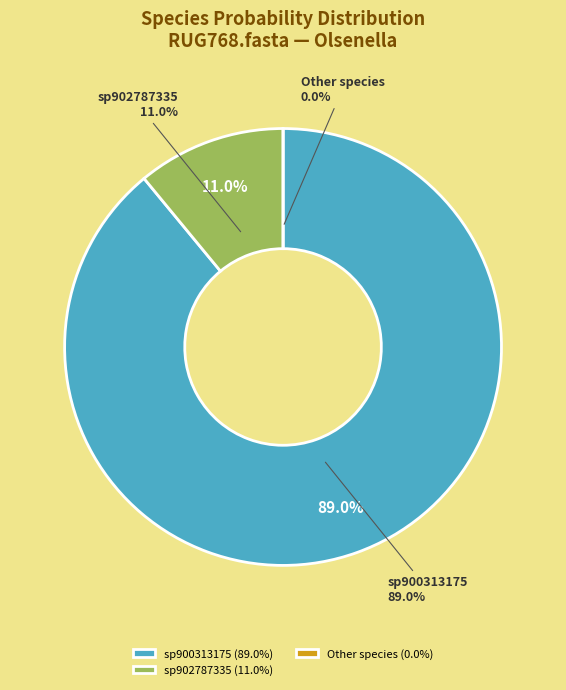

True or false: s__Olsenella sp900313175 accounts for 1% of the total.

False